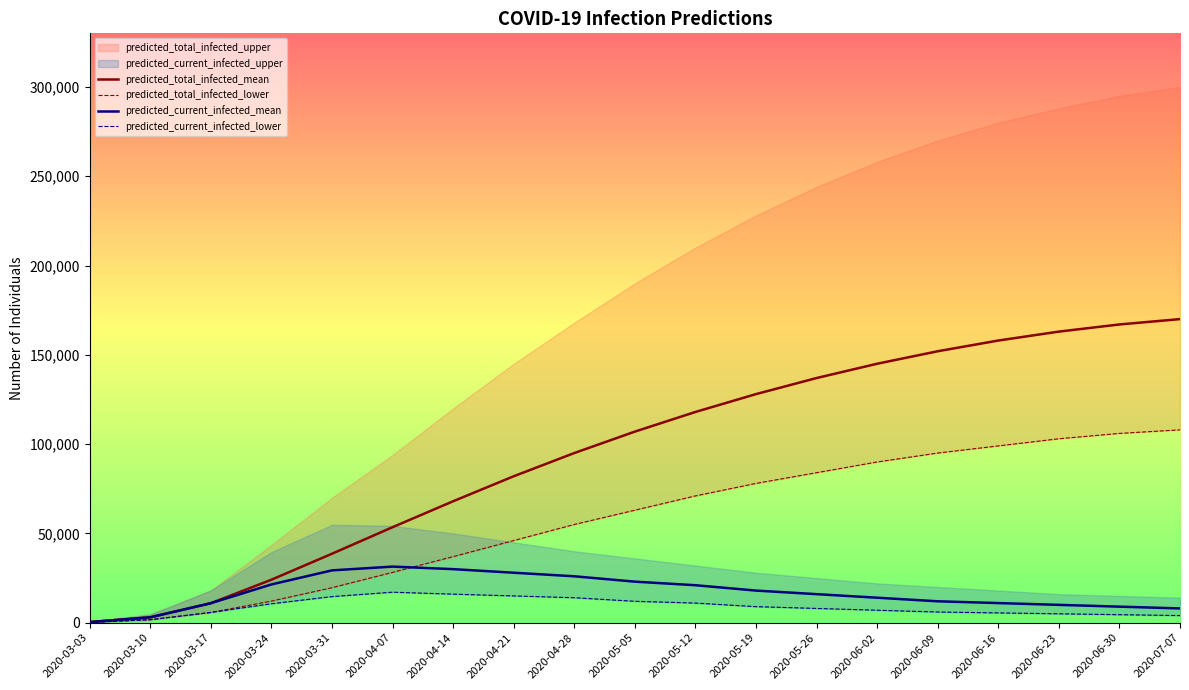

What is the difference between the highest and lowest values at 2020-05-05?

95000